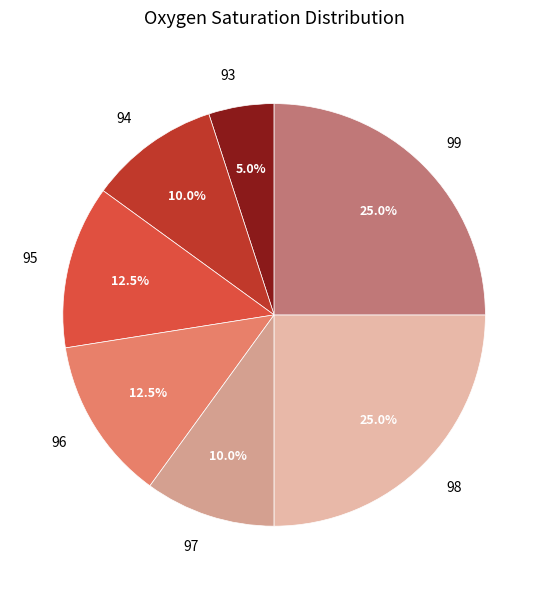

Is there any slice that represents more than half of the pie?

No